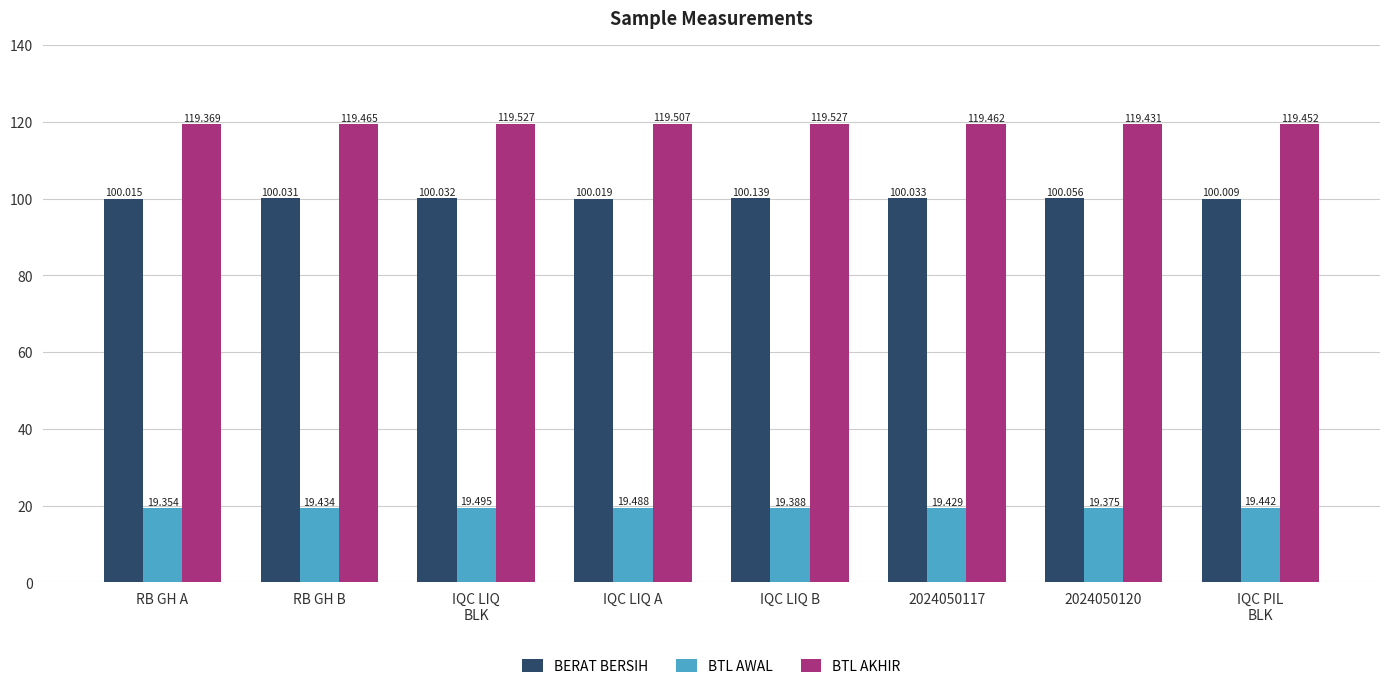

Which series has the largest total across all categories?

BTL AKHIR